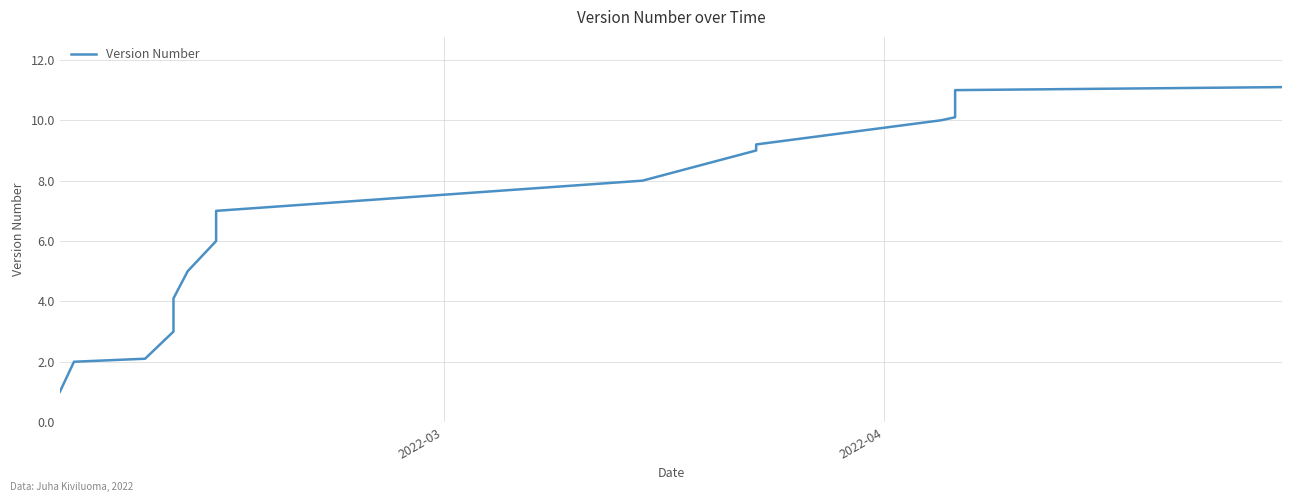

What is the sum of all values?

120.9